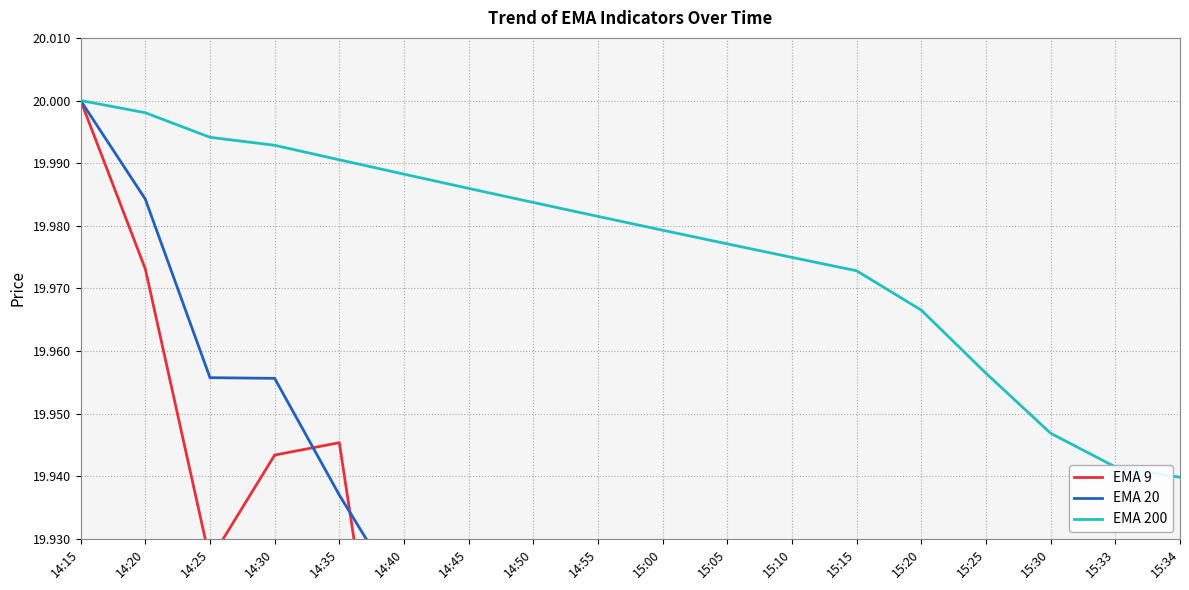

True or false: EMA 20 has more than 0 interior local peaks.

False